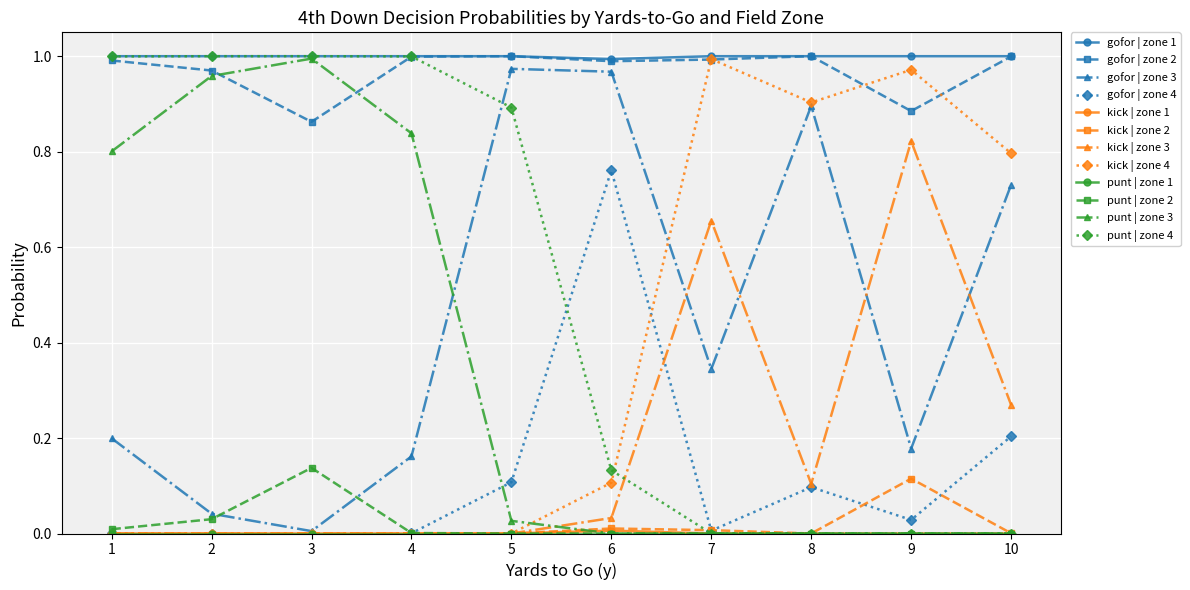

Is it true that gofor | zone 1 equals 0.3 at 1?

False